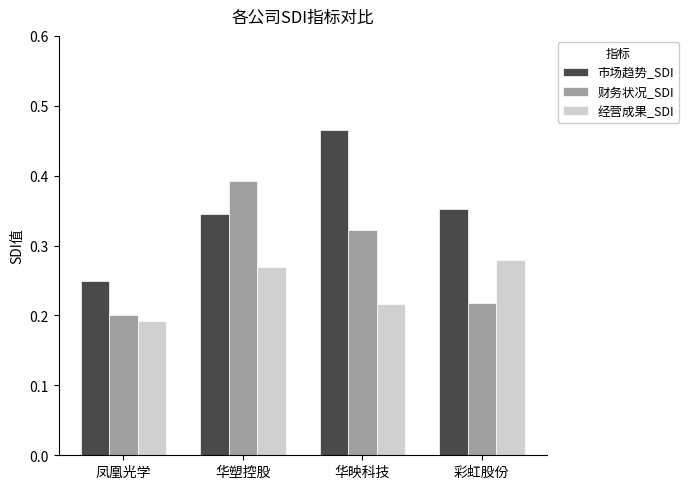

Is it true that 经营成果_SDI equals 0.1 at 华映科技?

False